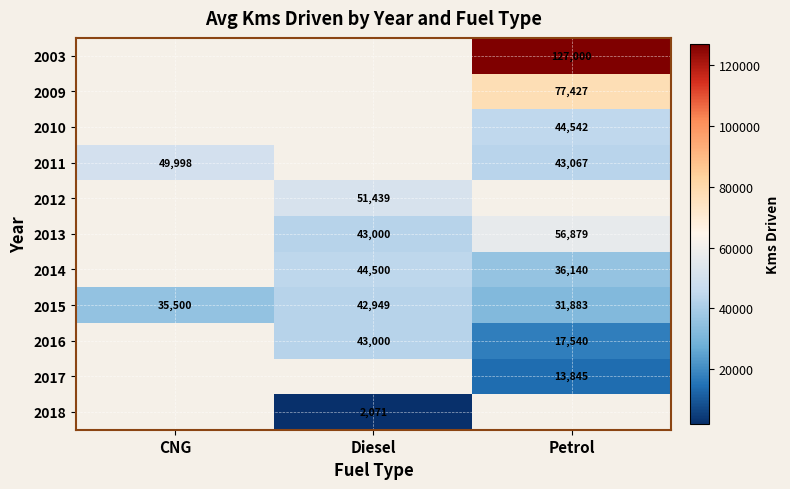

How many data points does each series have?

3